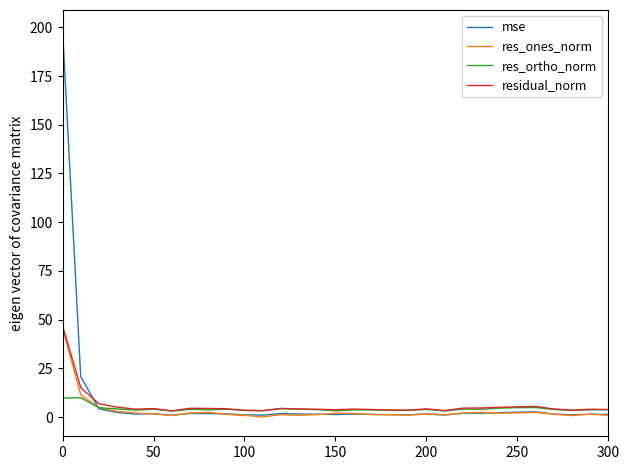

What are all the series names shown in the legend?

mse, res_ones_norm, res_ortho_norm, residual_norm